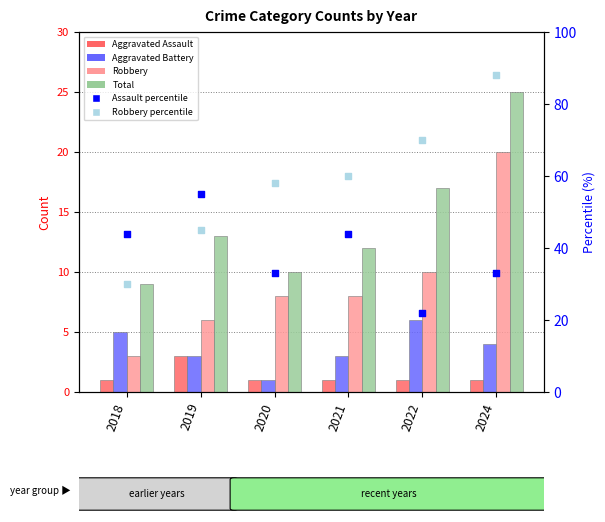

Which series has the largest total across all categories?

Robbery percentile